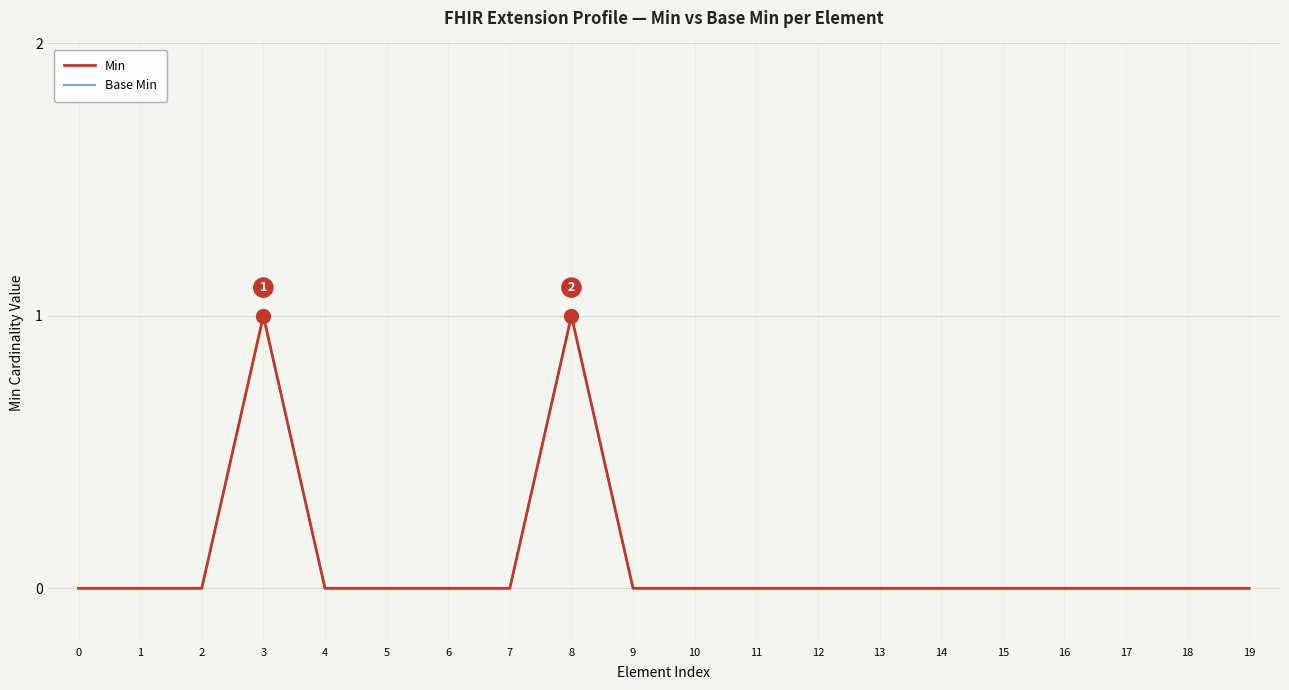

What is the sum of all Base Min values?

2